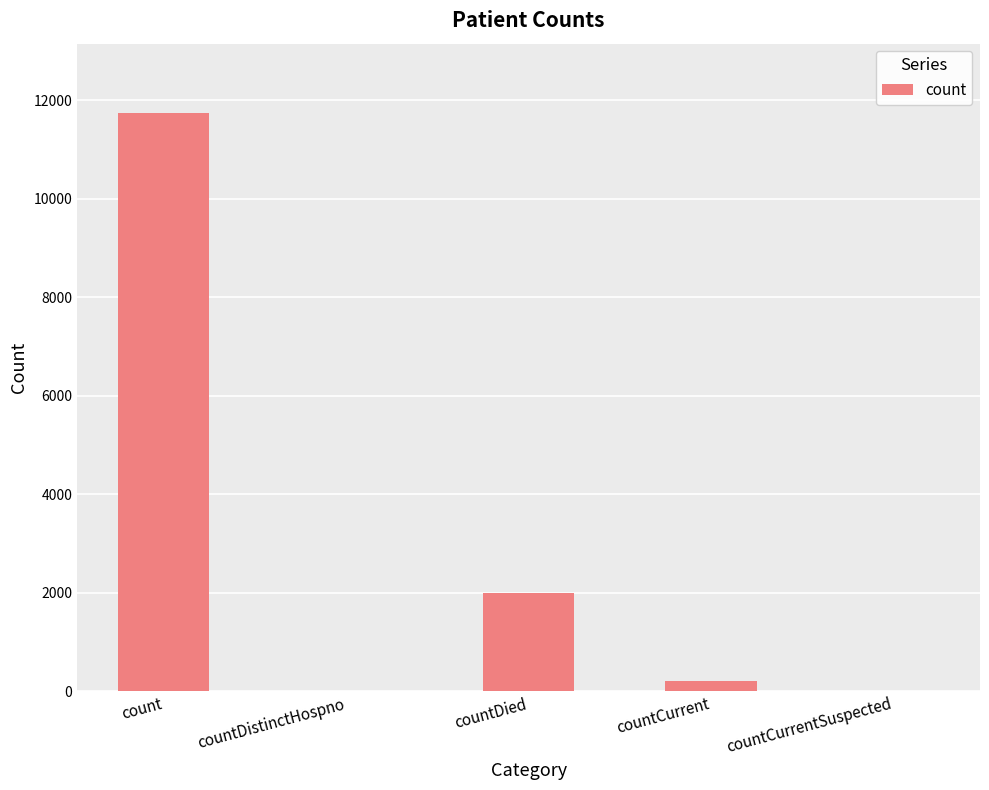

Between count and countDistinctHospno, which is larger?

count